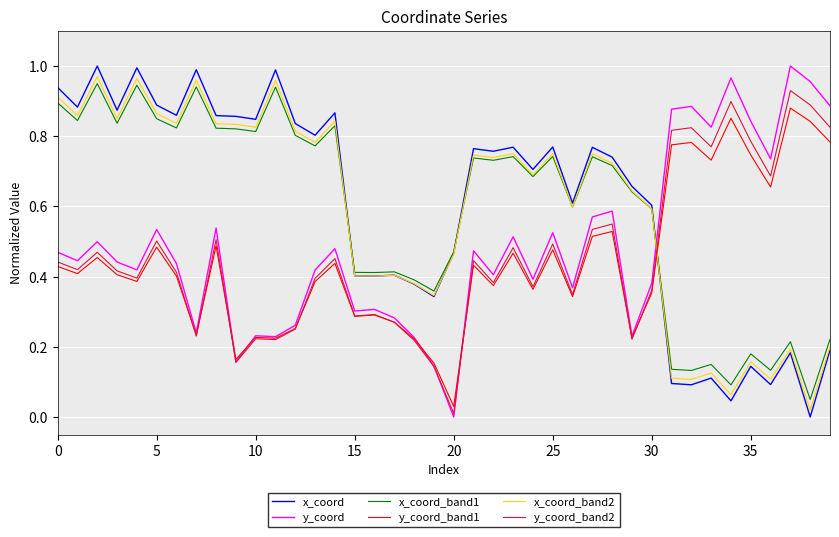

How many lines are shown in the chart?

6